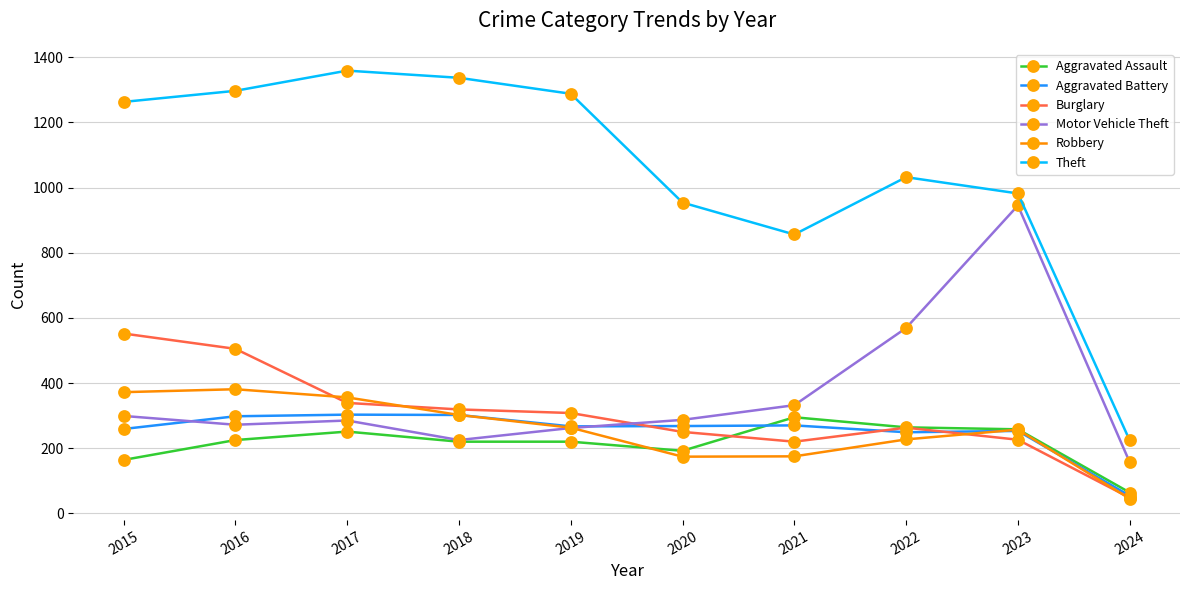

What is the difference between the second highest and second lowest values in the Robbery series?

198